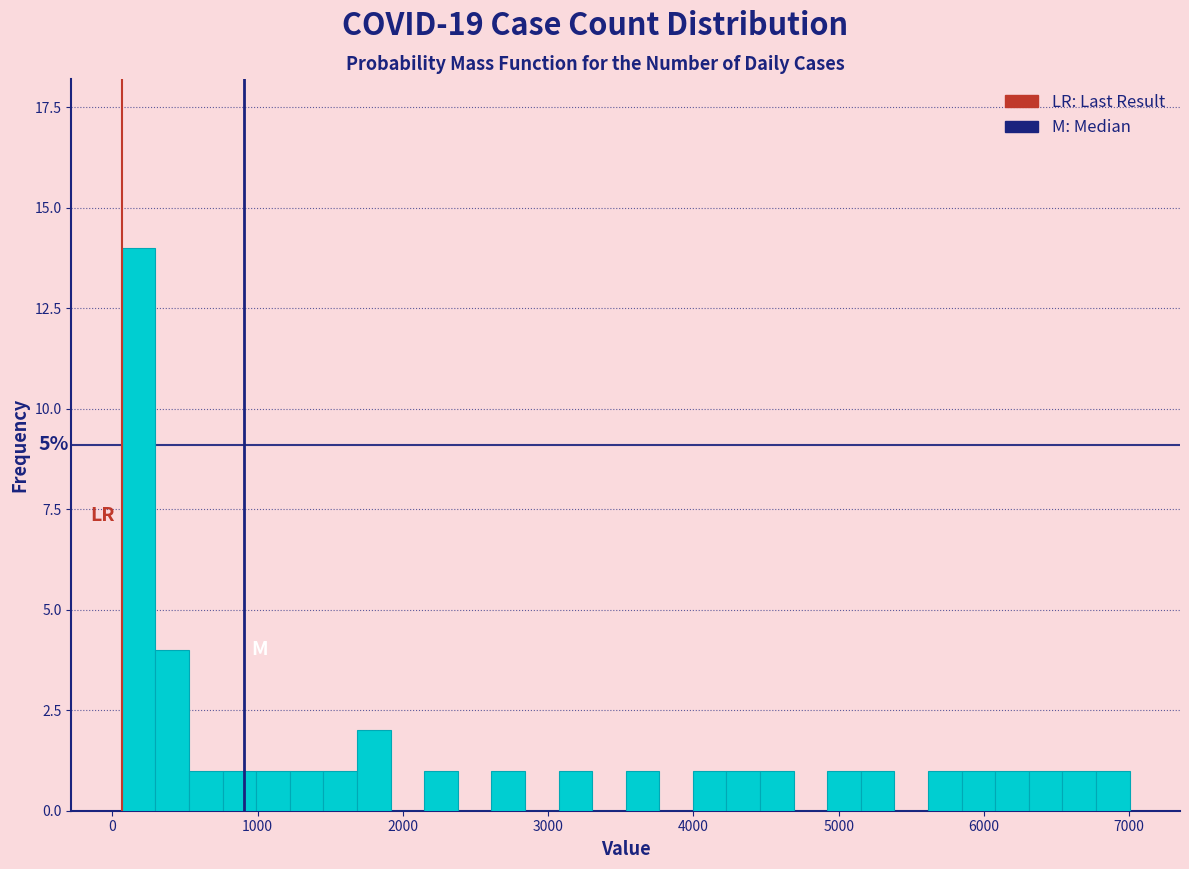

Around what value on the x-axis is the tallest bar? Give the approximate position of its centre, as read against the axis.

200